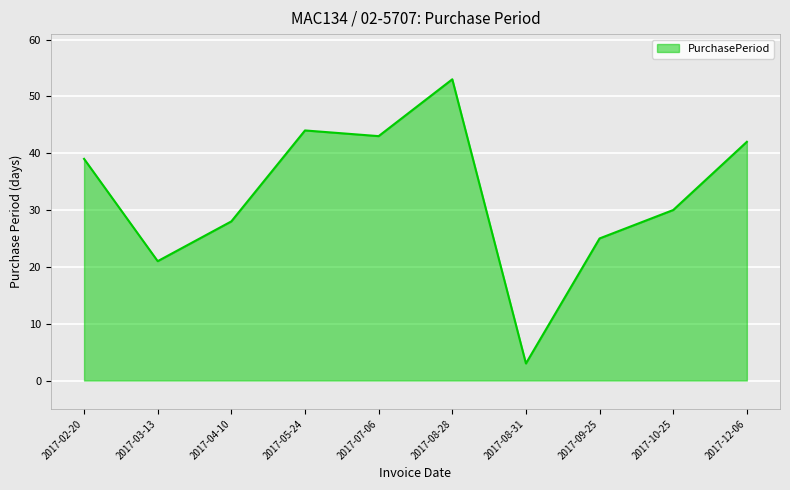

Approximately how many times larger is the value at 2017-10-25 compared to 2017-04-10?

1.1